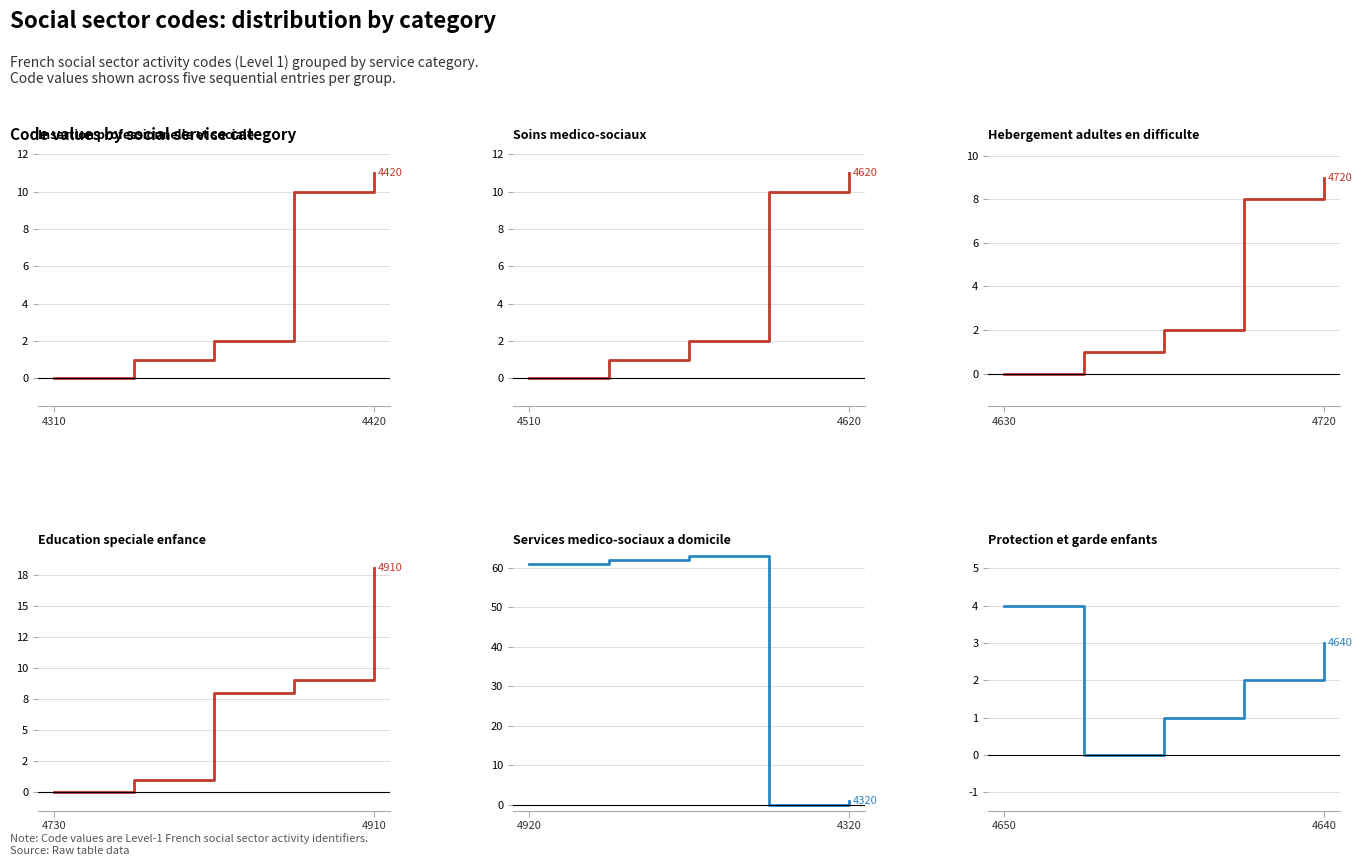

What is the average value of the Soins medico-sociaux series?

5